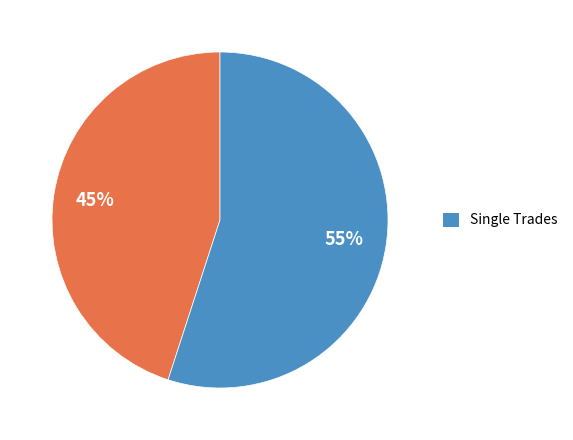

To the nearest percent, what is the average slice percentage?

50%